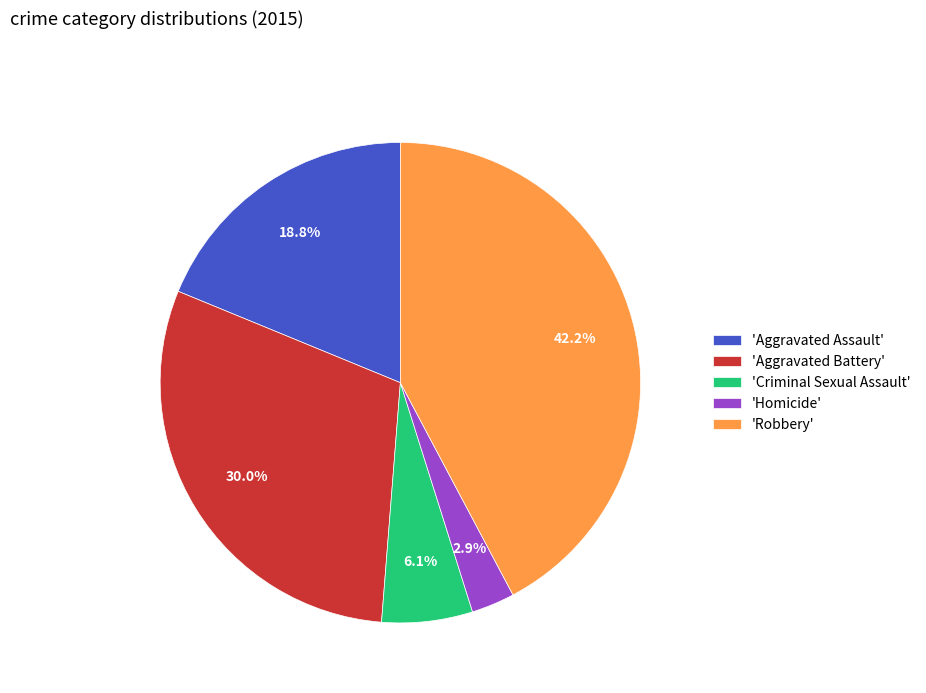

Is there a majority slice in this chart?

No